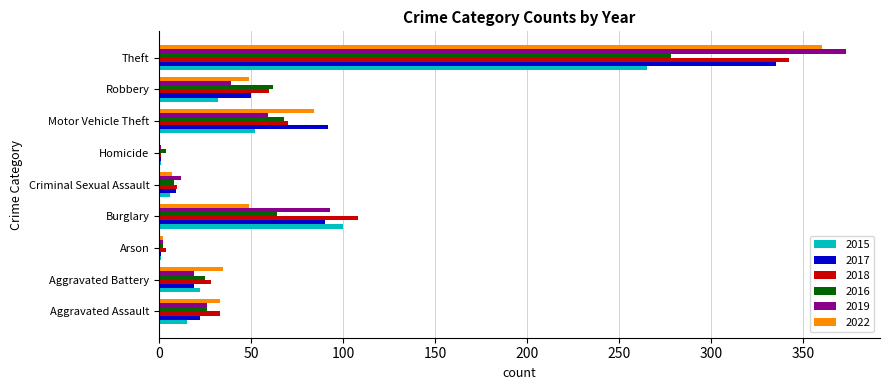

Which series has the largest range (max minus min)?

2019